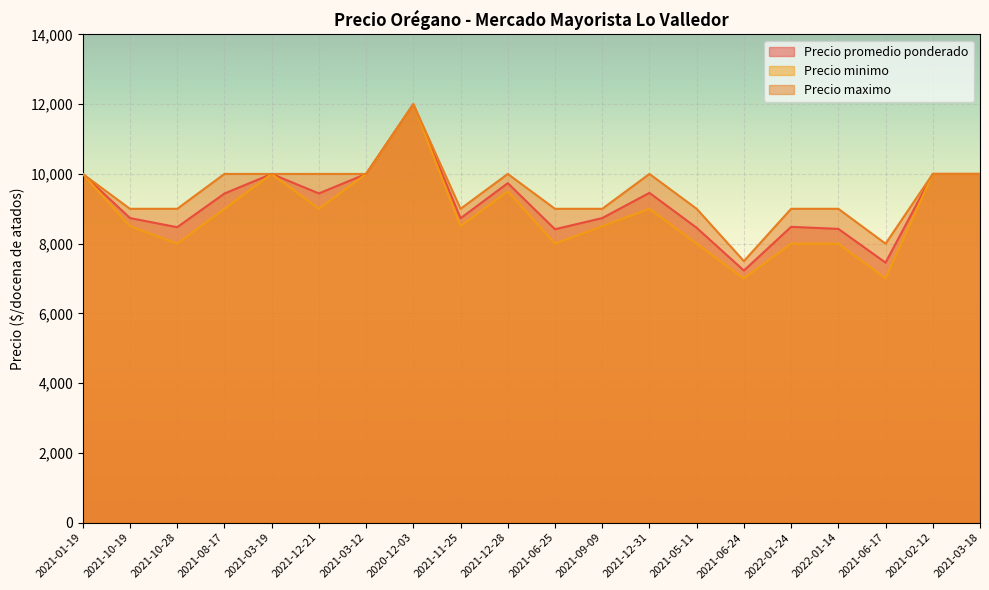

What is the value of the Precio minimo point at the 1st from the left?

10000